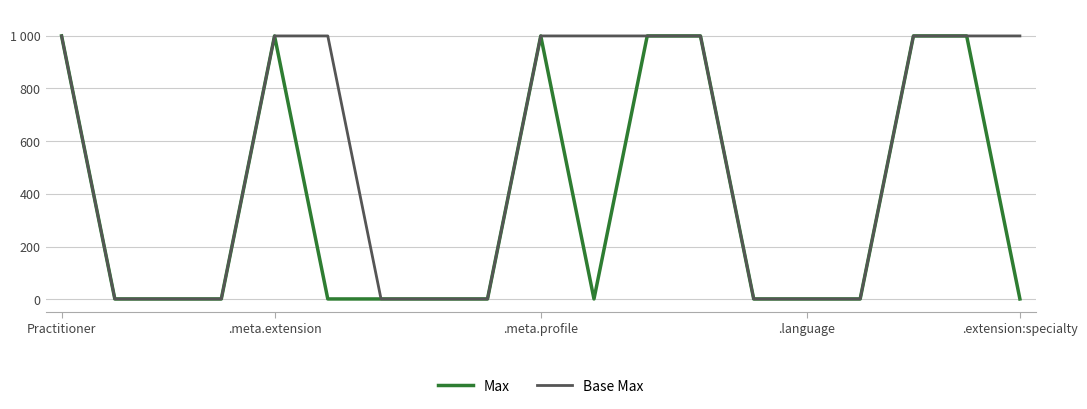

What are all the series names shown in the legend?

Max, Base Max